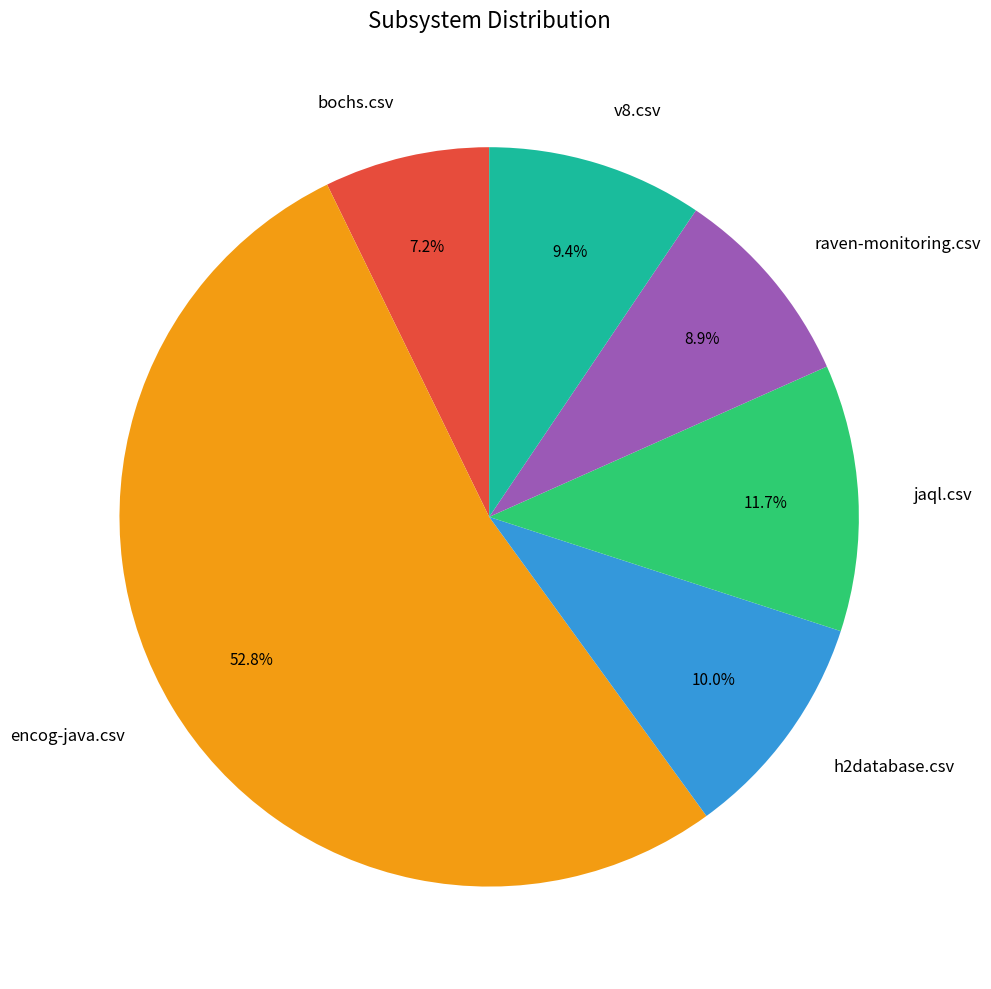

What percentage is NOT represented by bochs.csv?

92.8%